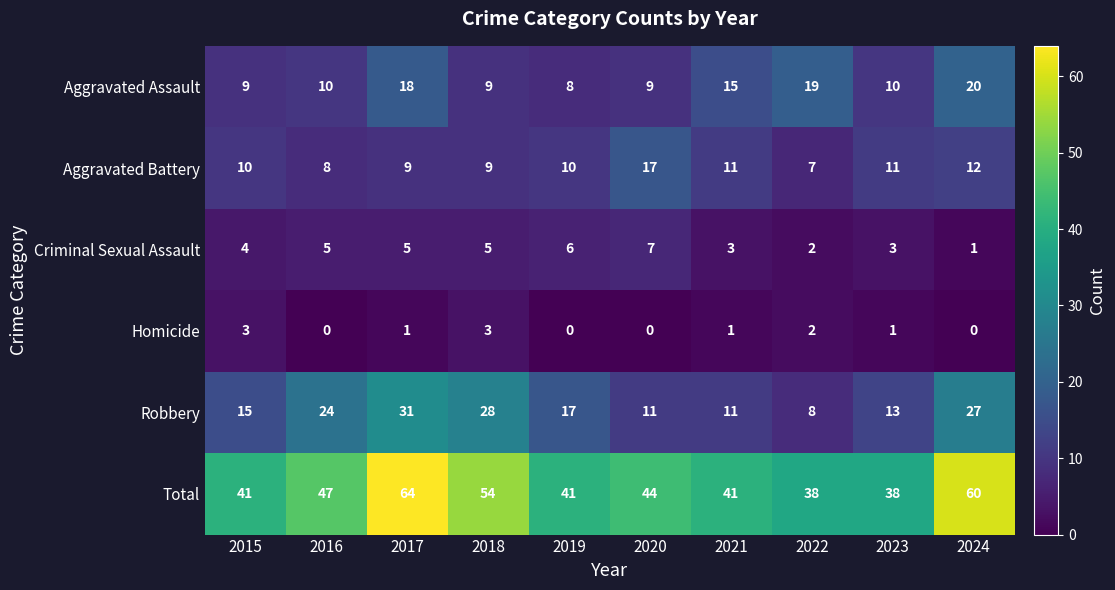

What is the maximum value shown in the chart?

64